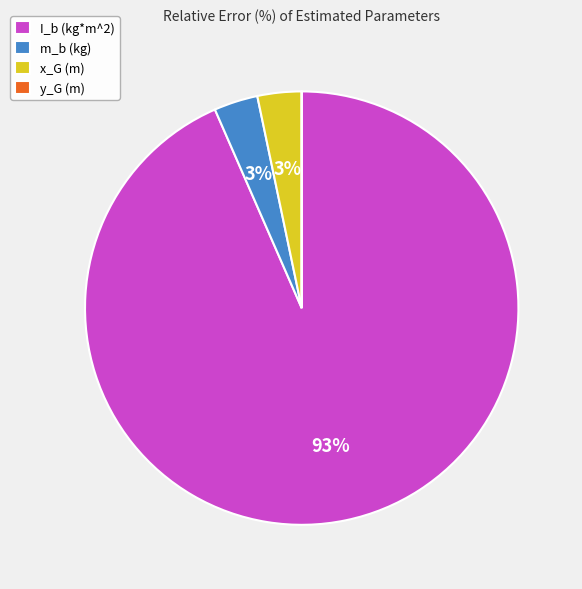

To the nearest percent, what is the combined percentage of x_G (m) and I_b (kg*m^2)?

97%